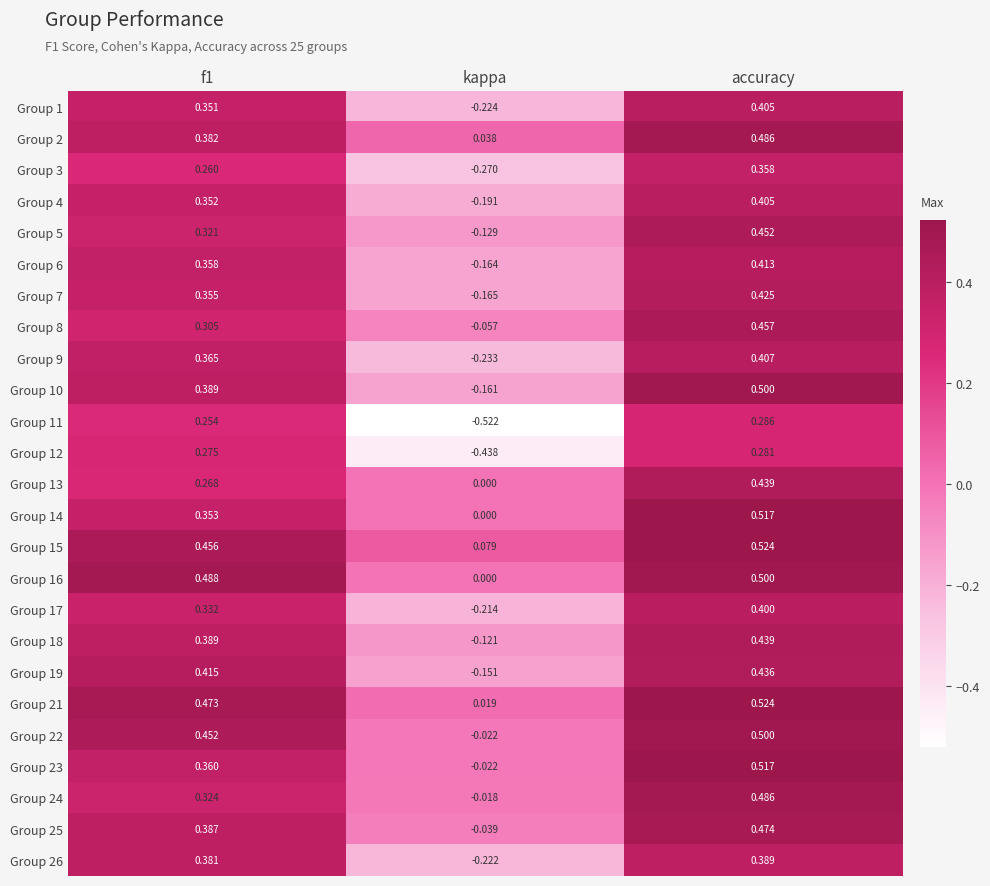

Which category has the lowest value in the Group 18 series?

kappa